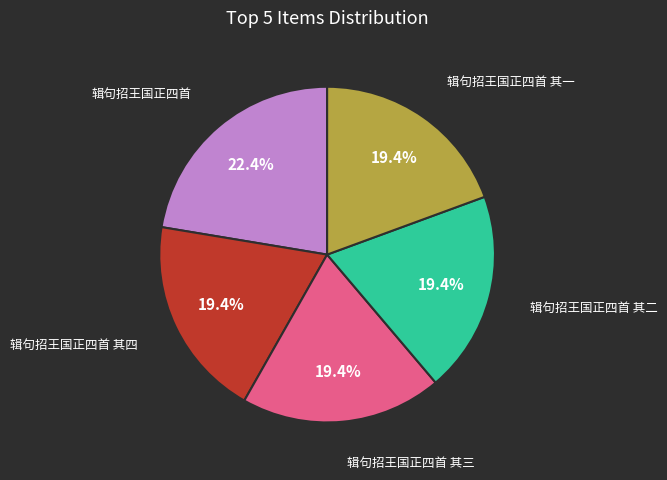

What is the ratio of the value at 辑句招王国正四首 to the value at 辑句招王国正四首 其三?

1.2